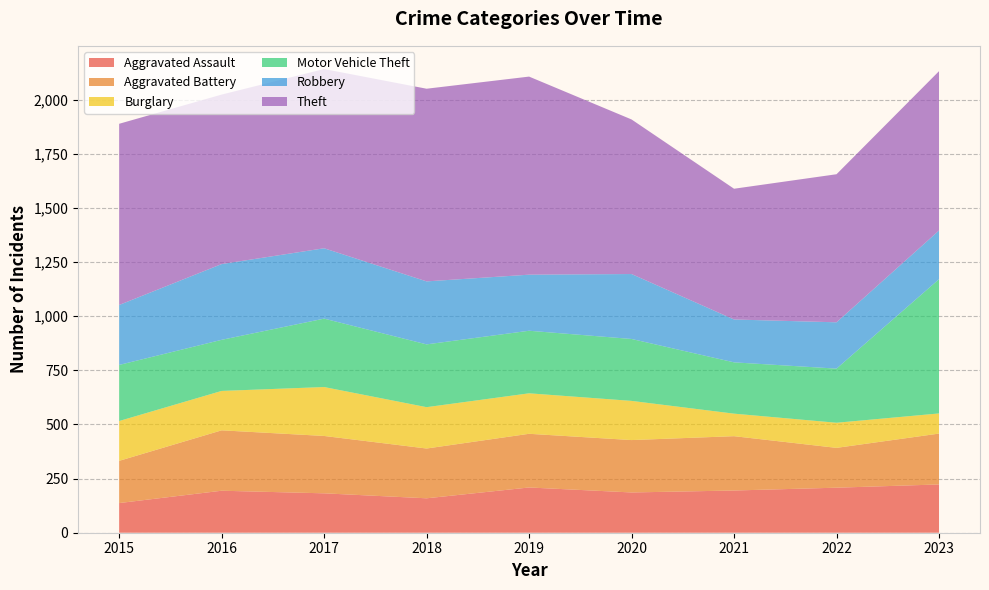

Reading left to right, extract all data points from this chart.

Aggravated Assault: 2015=137	2016=194	2017=182	2018=159	2019=209	2020=186	2021=195	2022=208	2023=223
Aggravated Battery: 2015=195	2016=279	2017=265	2018=230	2019=248	2020=242	2021=251	2022=184	2023=235
Burglary: 2015=184	2016=182	2017=226	2018=191	2019=187	2020=181	2021=104	2022=116	2023=93
Motor Vehicle Theft: 2015=259	2016=236	2017=316	2018=290	2019=289	2020=286	2021=237	2022=250	2023=620
Robbery: 2015=277	2016=350	2017=325	2018=291	2019=259	2020=300	2021=198	2022=214	2023=225
Theft: 2015=837	2016=783	2017=828	2018=890	2019=915	2020=714	2021=604	2022=684	2023=736